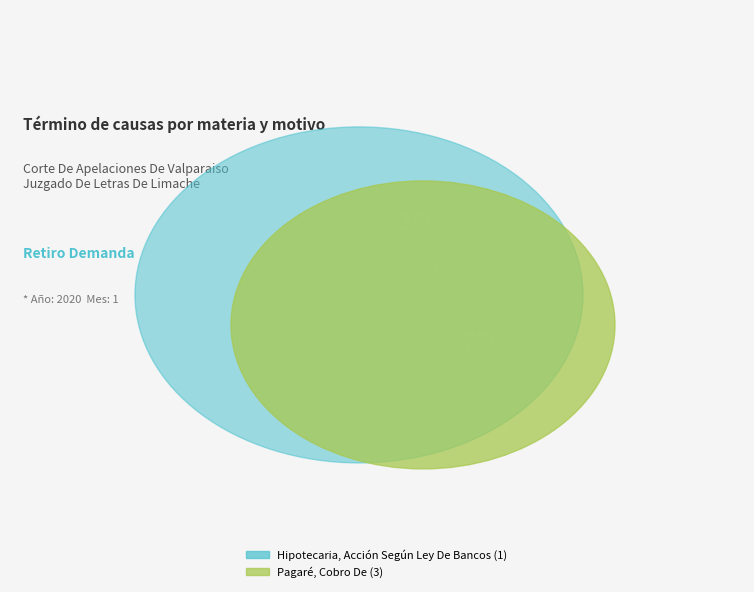

What portion of the pie excludes Pagaré, Cobro De?

25.0%